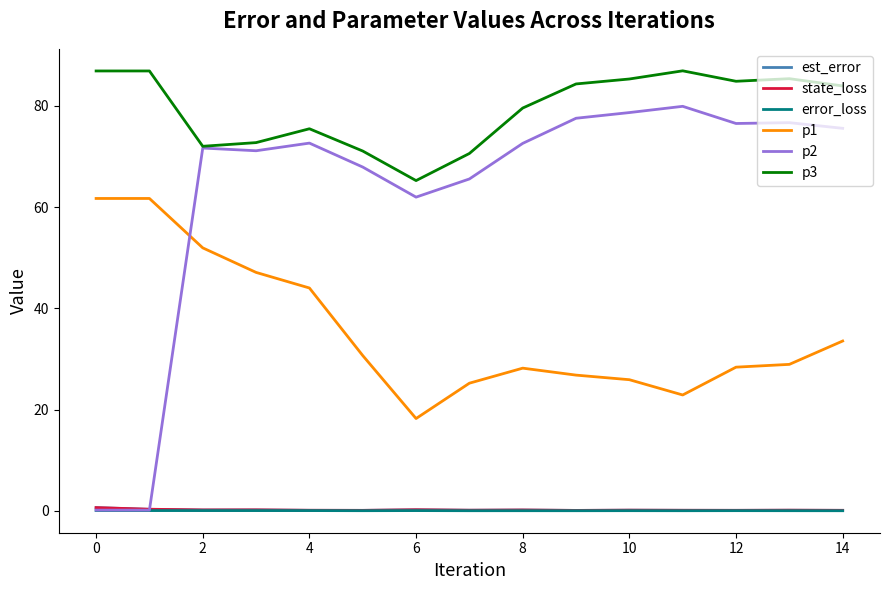

True or false: p3 and est_error intersect in this chart.

False